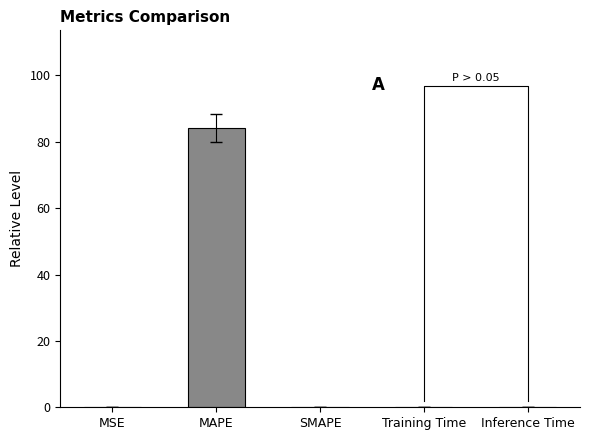

The chart shows a value of 129.6 at MAPE. True or false?

False